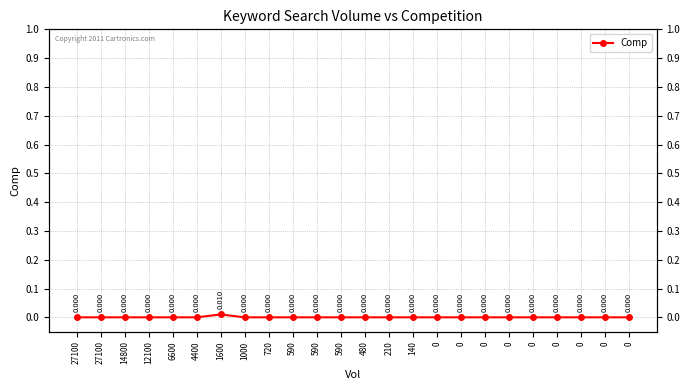

True or false: the data shows -0.0 at 1000.

False